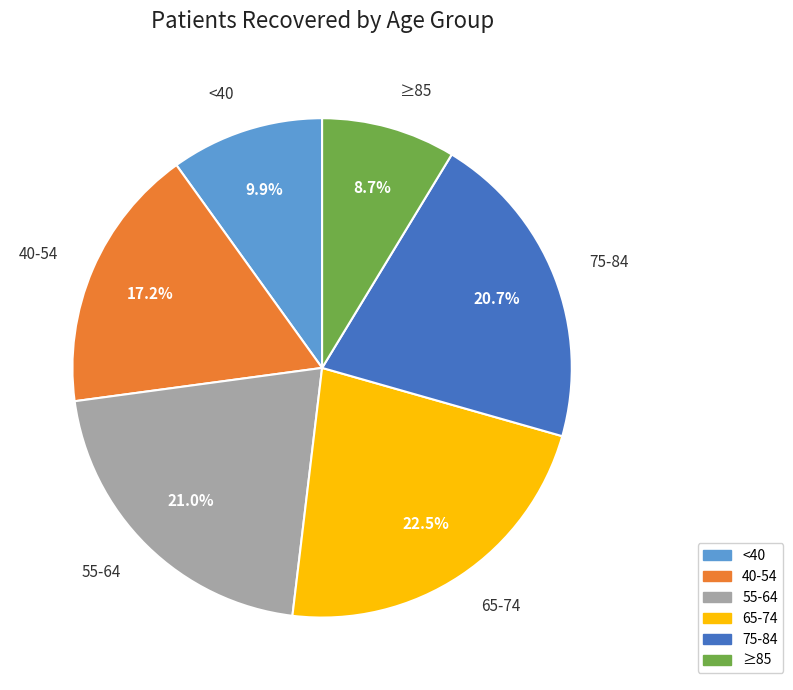

Is there any slice that represents more than half of the pie?

No